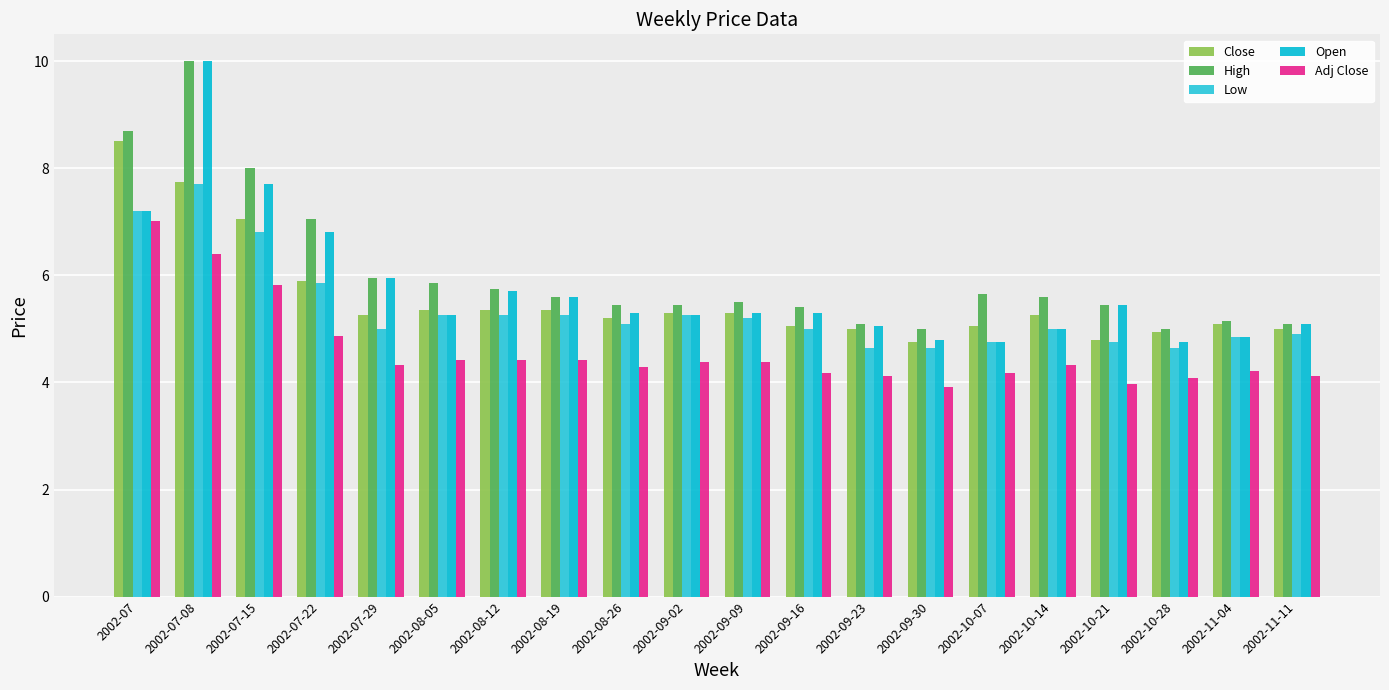

True or false: High has a value of 5.4 at 2002-09-02.

True